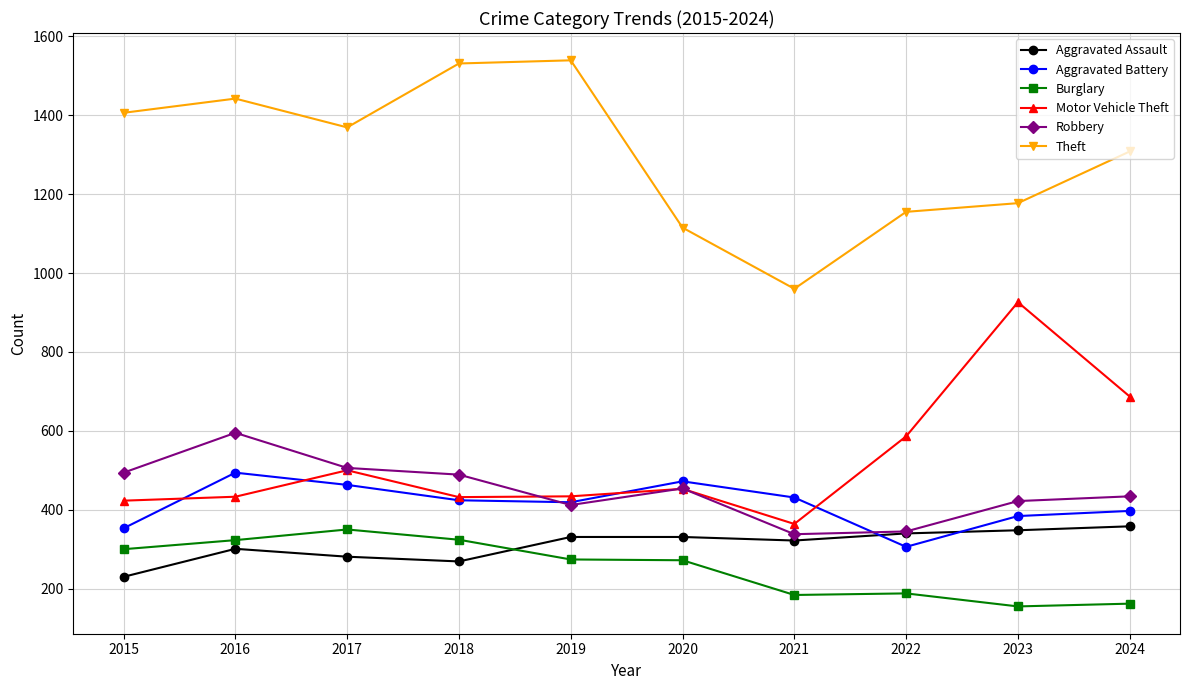

How many categories are shown in the chart?

10